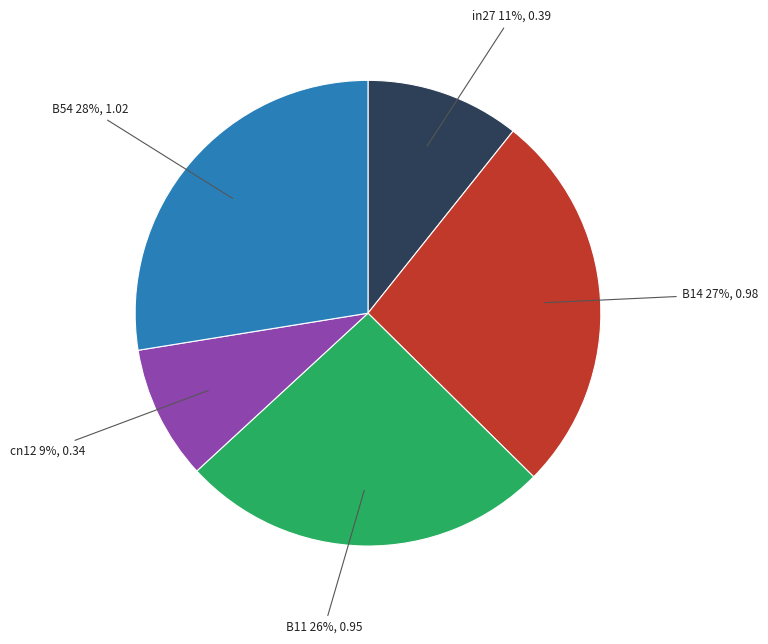

Is there any slice that represents more than half of the pie?

No